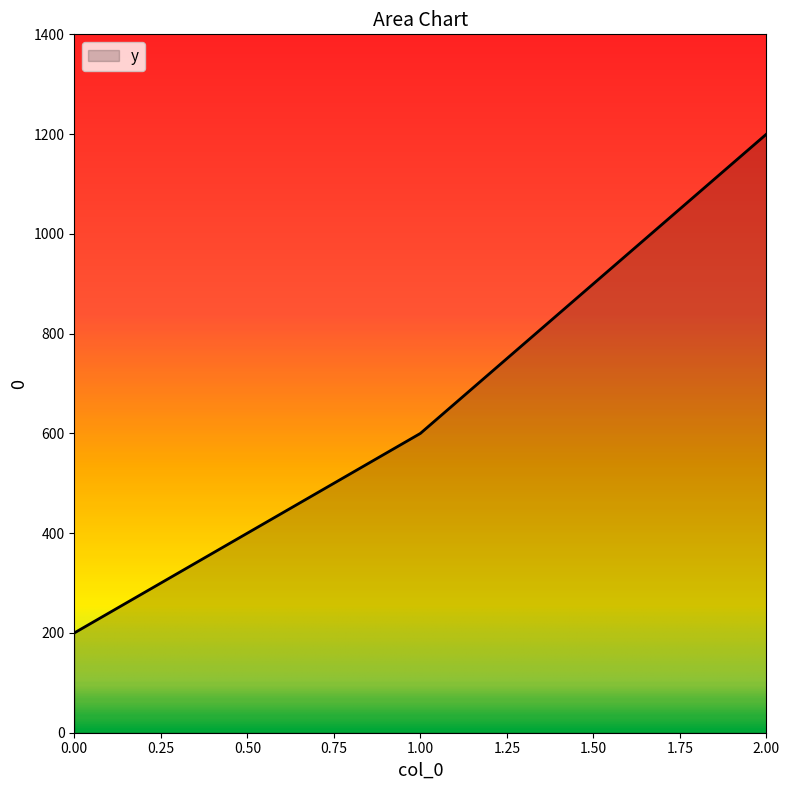

What is the average value?

667